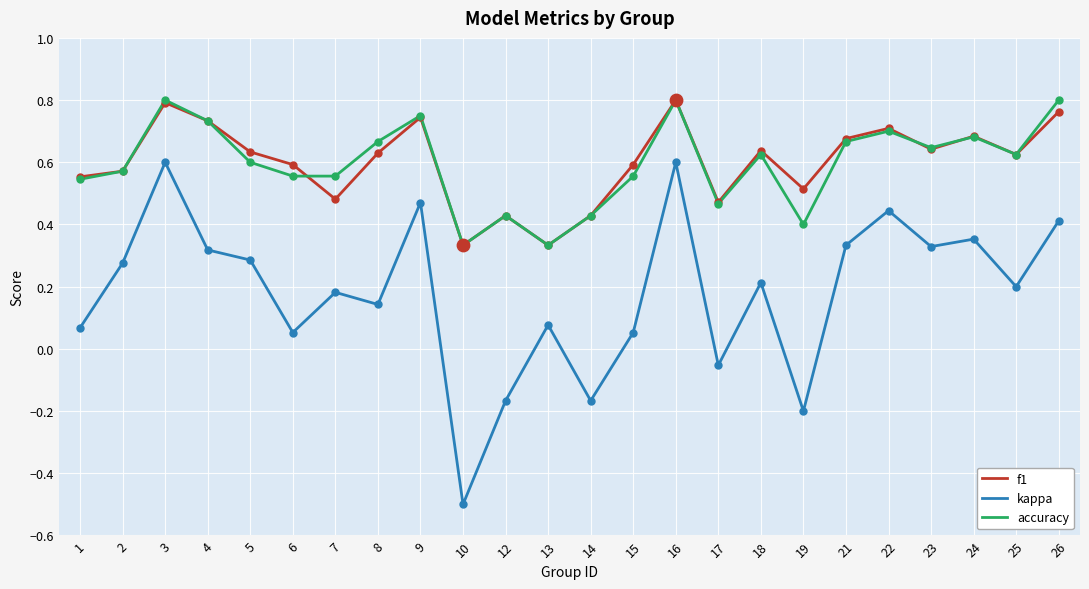

Is the value of accuracy at 3 greater than the value of f1 at 7?

Yes